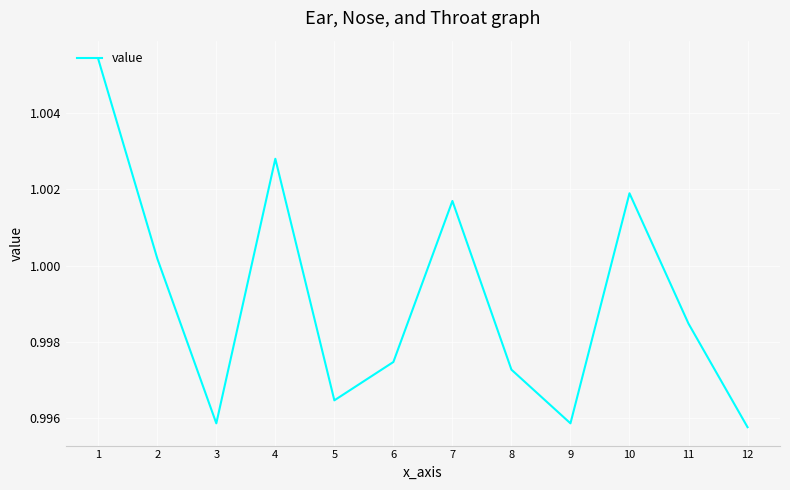

The chart shows a value of 1.4 at 1. True or false?

False